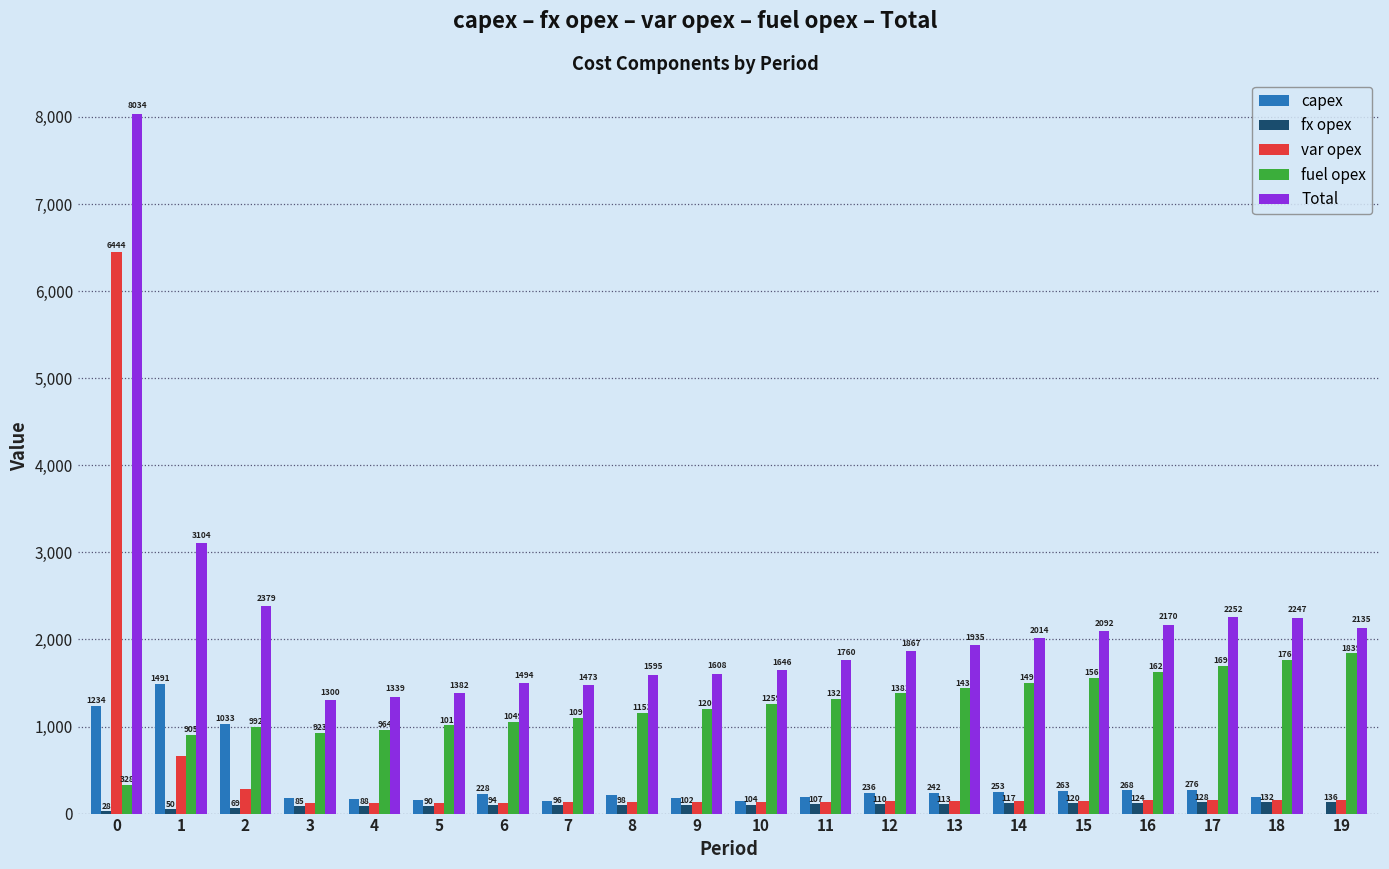

Does the chart contain stacked bars?

No